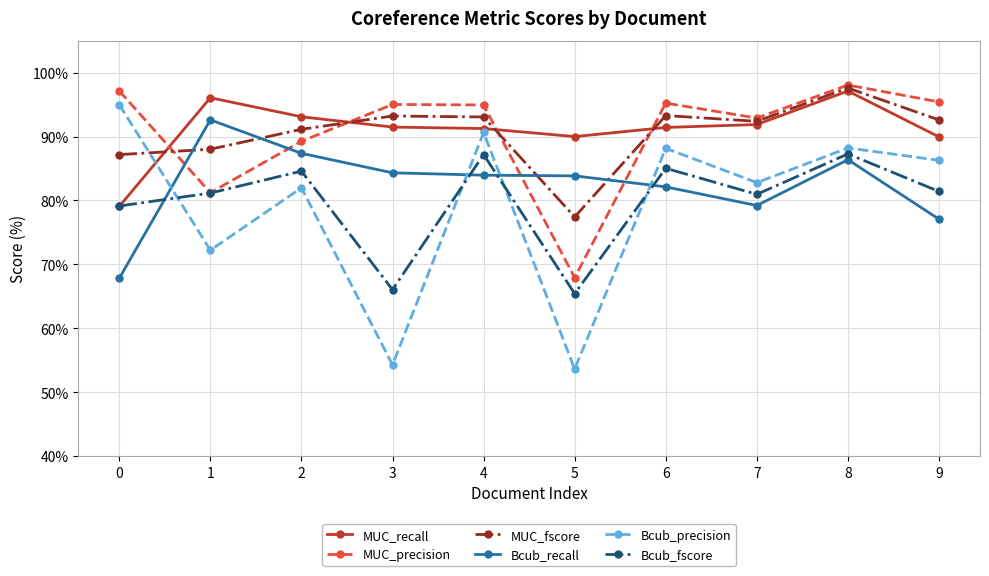

What is the value of the MUC_fscore point at the 10th from the left?

92.6